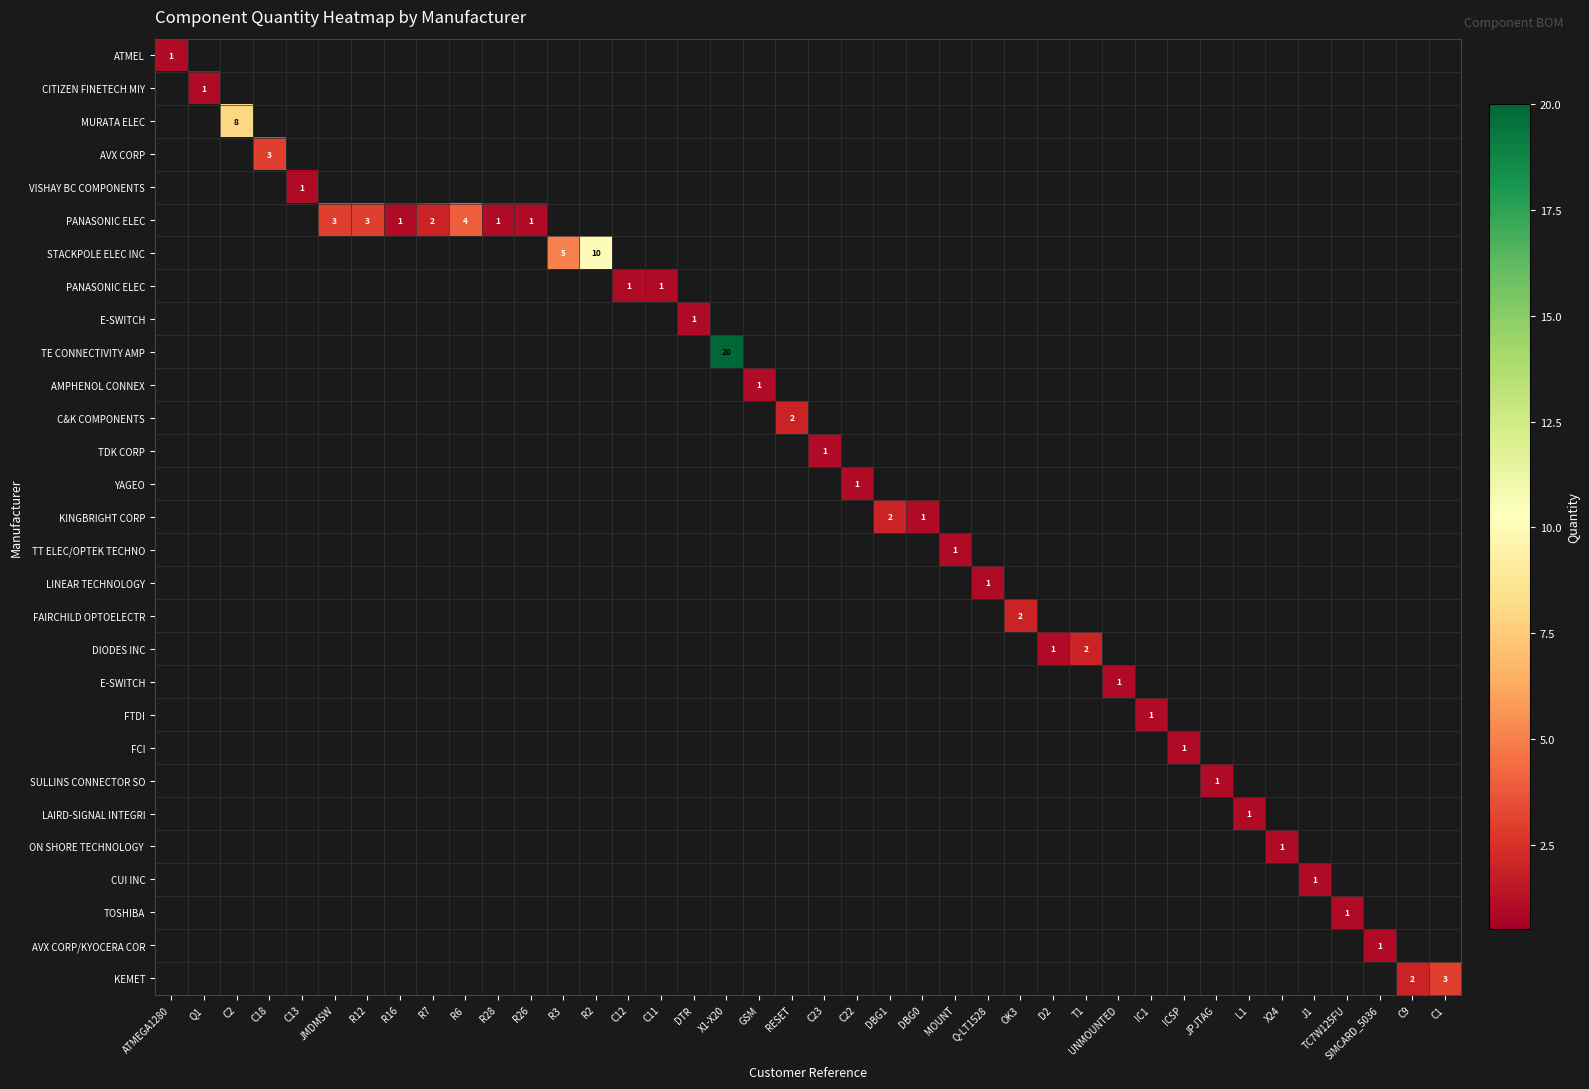

How many distinct data groups are displayed?

29